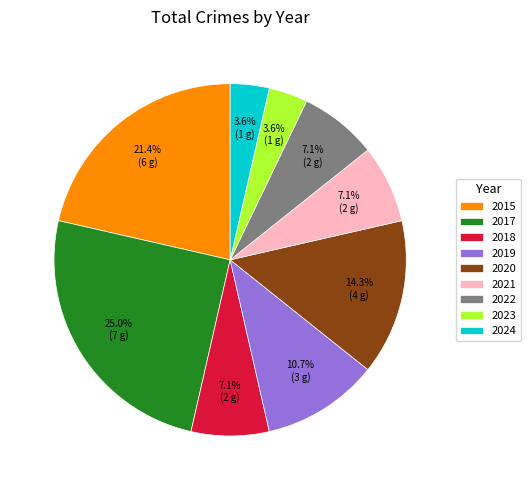

Between 2021 and 2024, which is larger?

2021